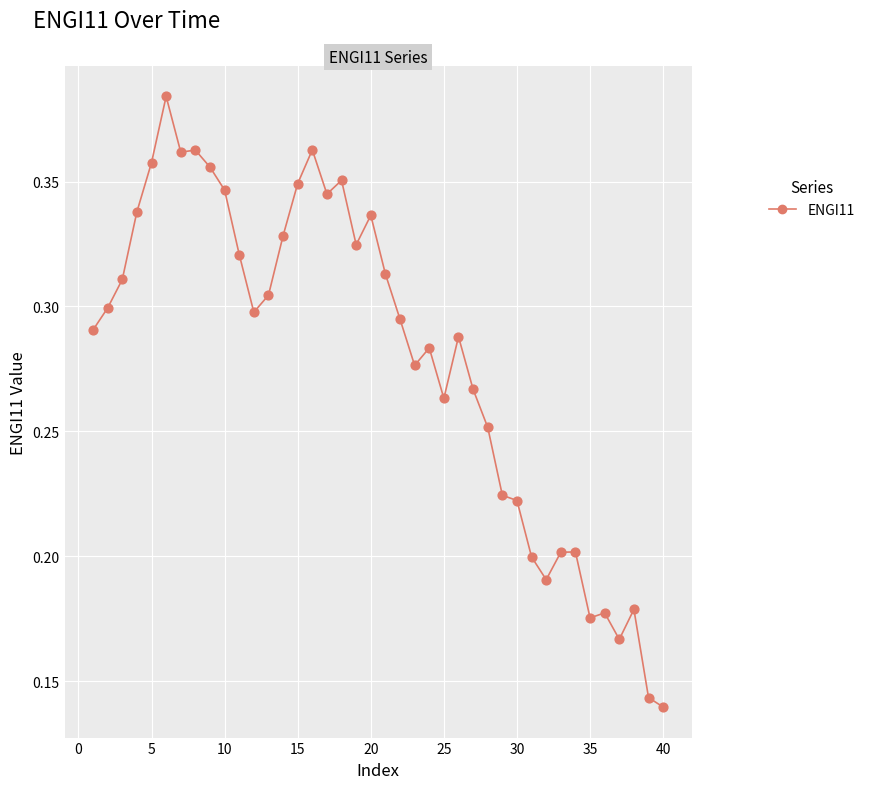

What is the range of X values (max minus min)?

39.0